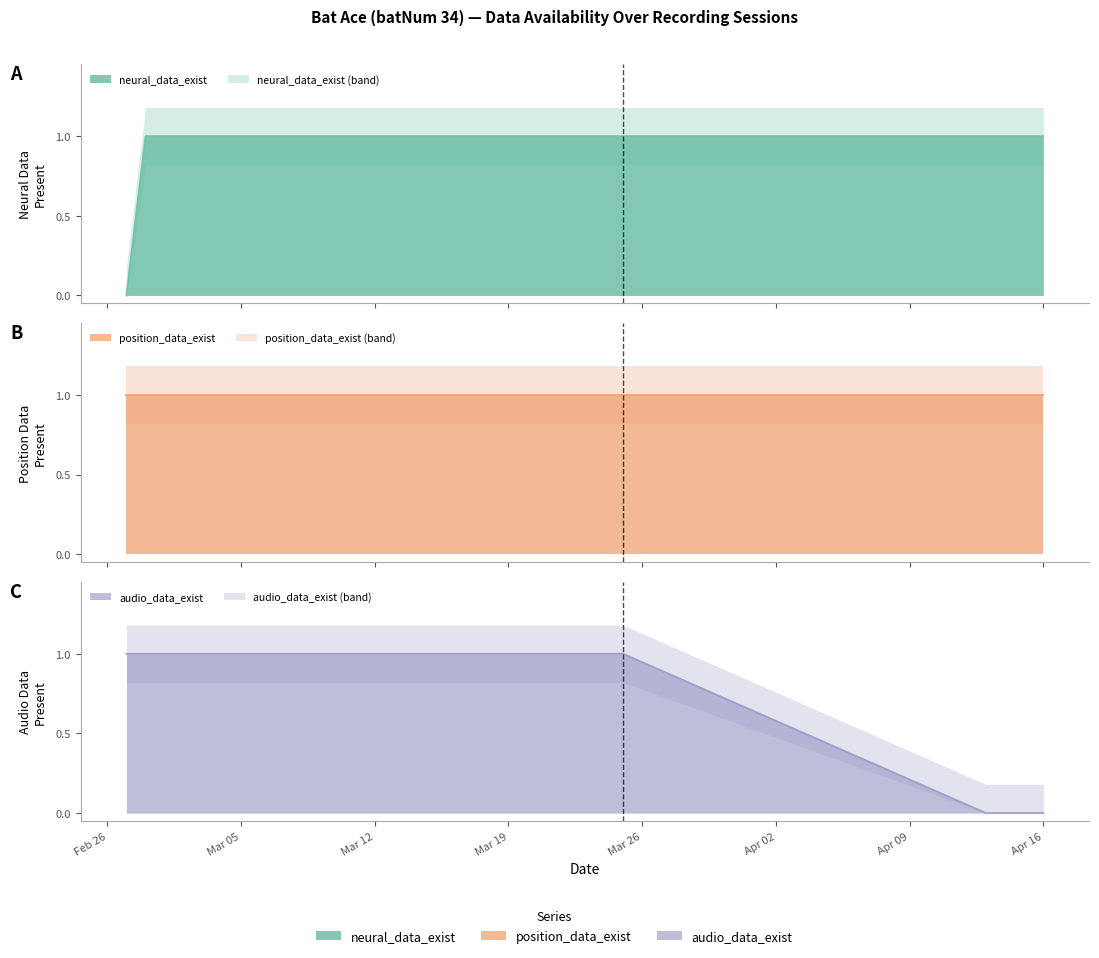

Does the chart have visible grid lines?

No